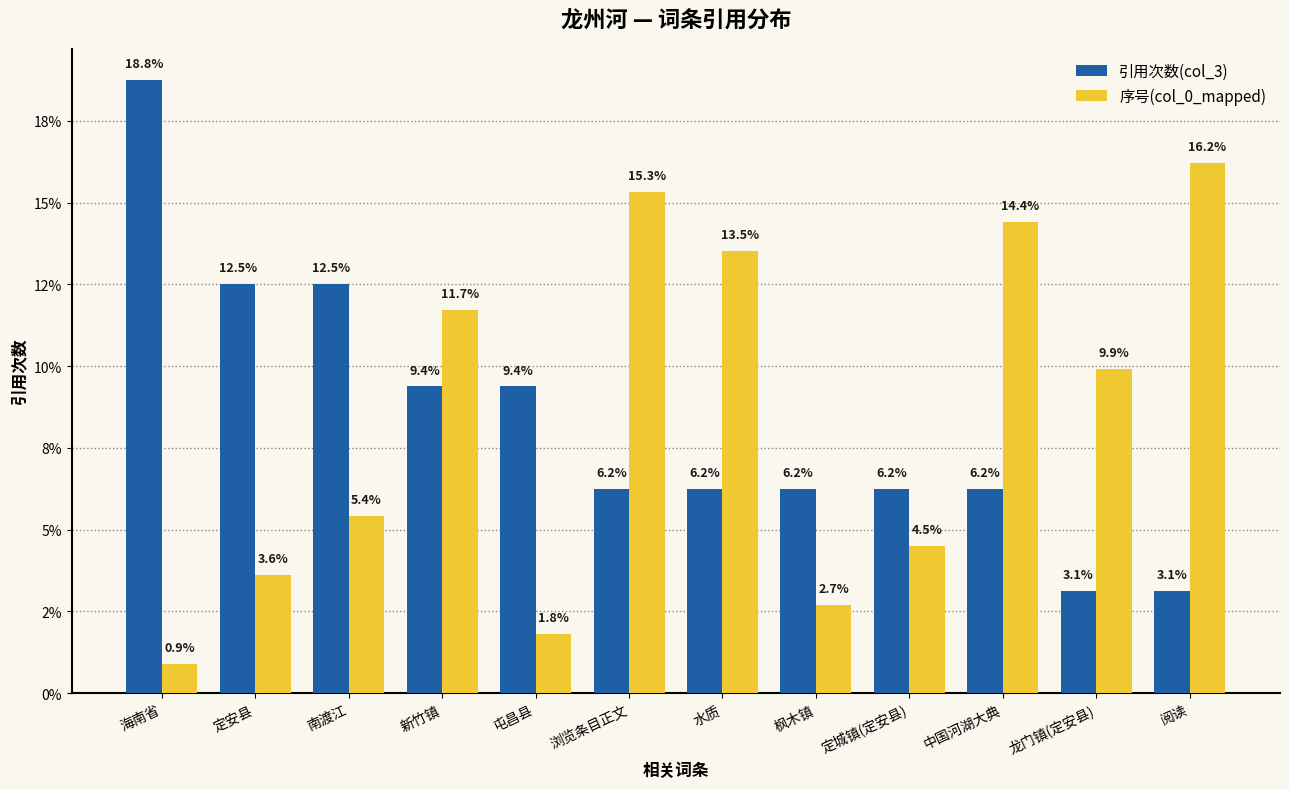

Between 定安县 and 海南省, which is larger?

海南省